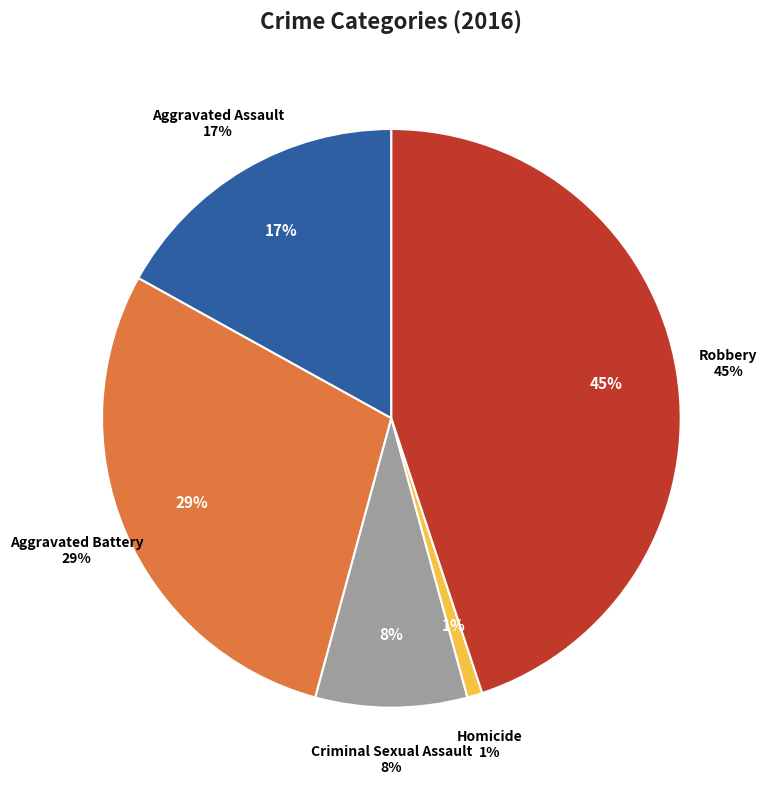

To the nearest percent, what portion does Aggravated Battery represent?

29%